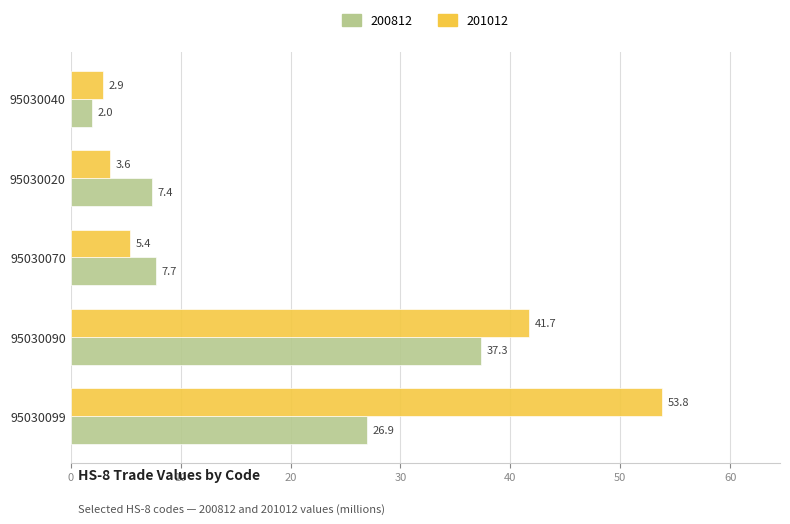

Is the value of 200812 at 95030020 greater than the value of 201012 at 95030070?

Yes